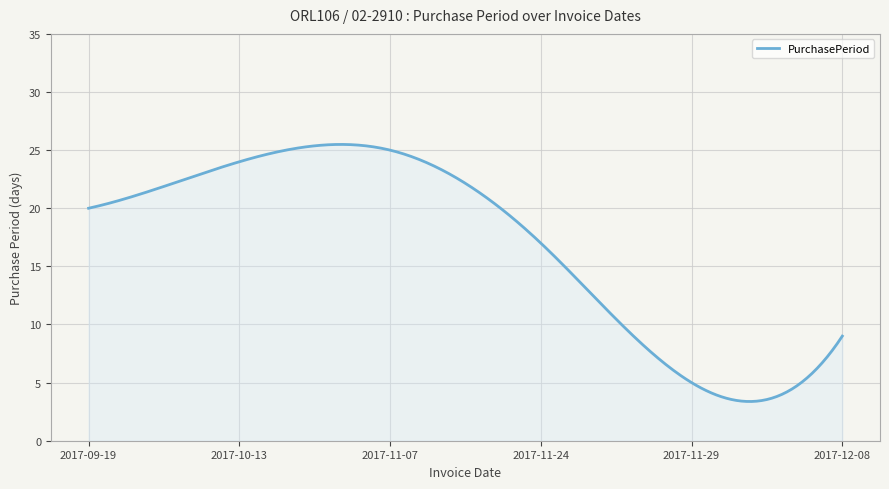

What is the maximum value shown in the chart?

25.5